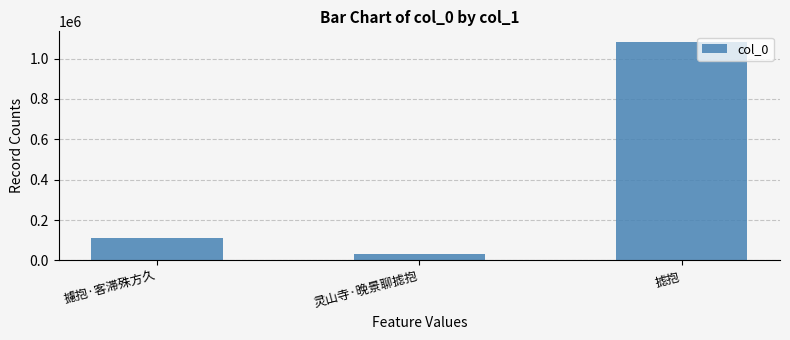

Count the number of categories in the chart.

3